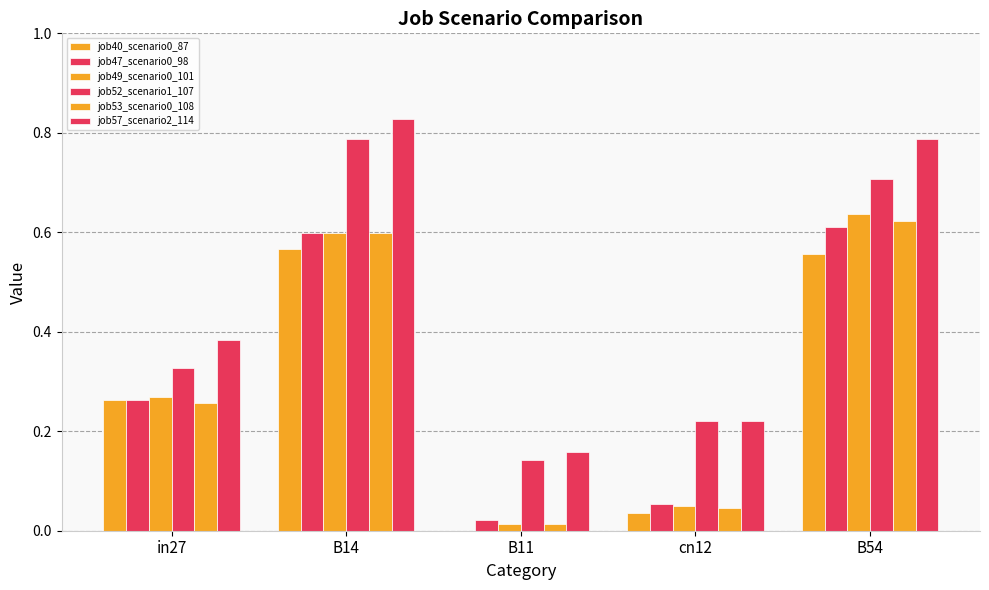

Are the bars grouped side by side (vs. stacked)?

Yes